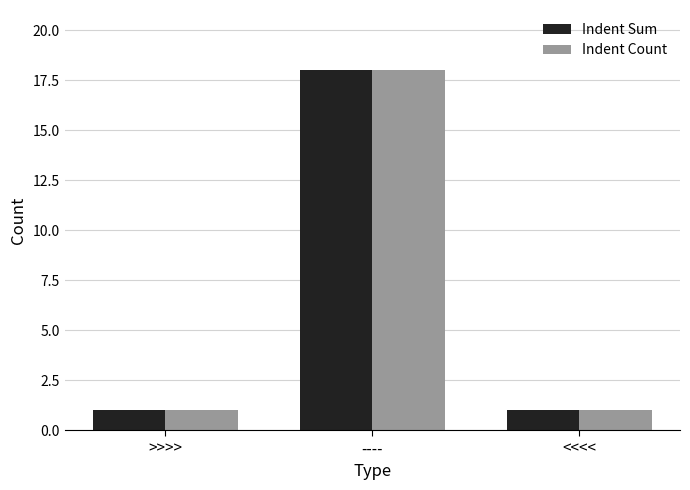

The value of Indent Count at ---- is 18. True or false?

True